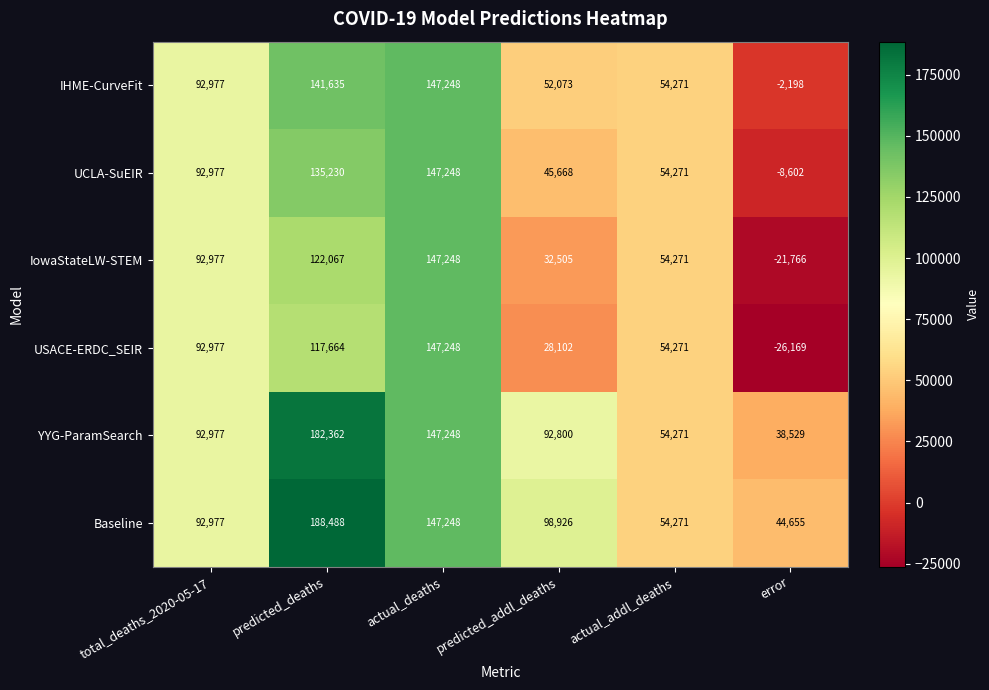

How many YYG-ParamSearch values are between 54271 and 147248?

4